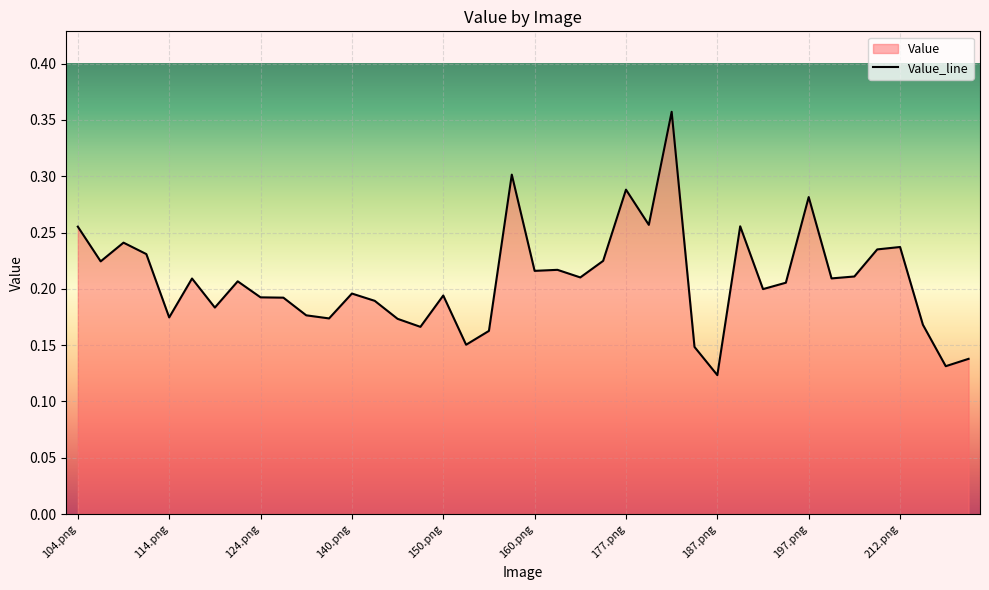

Reading right to left, extract all data points from this chart.

0.1	0.1	0.2	0.2	0.2	0.2	0.2	0.3	0.2	0.2	0.3	0.1	0.1	0.4	0.3	0.3	0.2	0.2	0.2	0.2	0.3	0.2	0.2	0.2	0.2	0.2	0.2	0.2	0.2	0.2	0.2	0.2	0.2	0.2	0.2	0.2	0.2	0.2	0.2	0.3